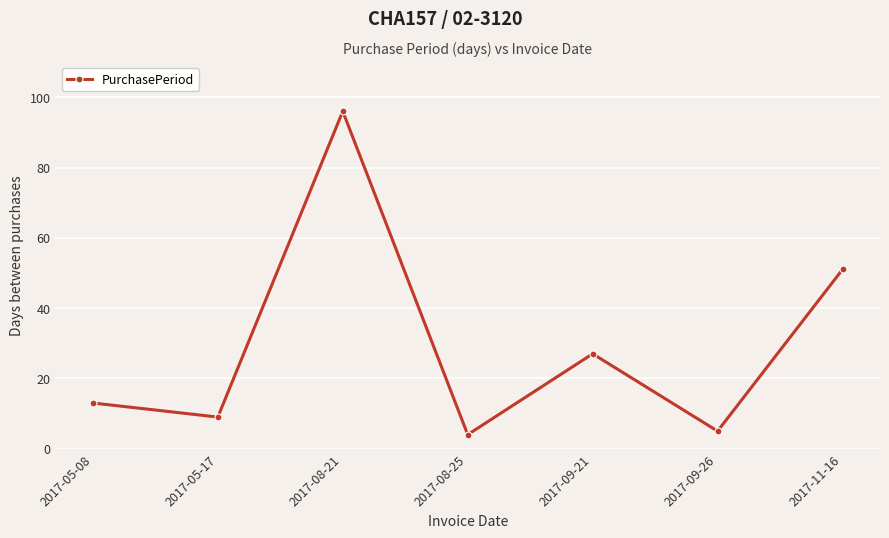

Reading left to right, transcribe all the data shown in this chart.

13	9	96	4	27	5	51